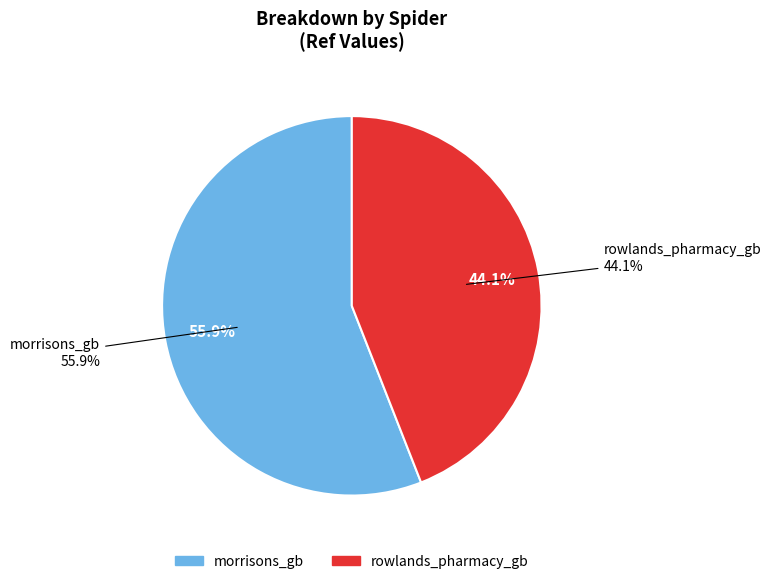

To the nearest percent, what percentage of the pie is rowlands_pharmacy_gb?

44%